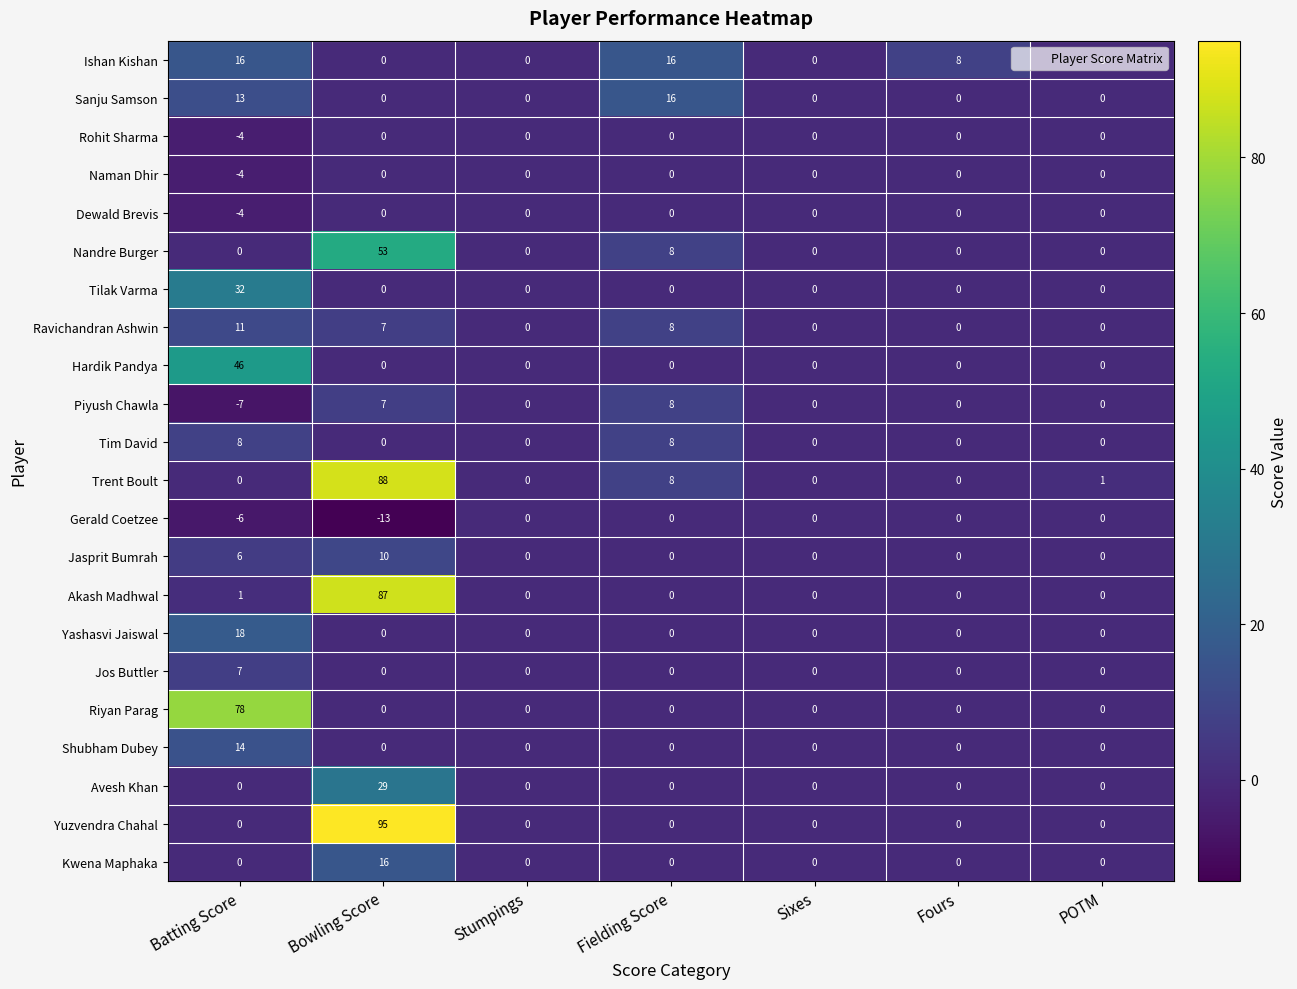

At how many categories does at least one series exceed 88?

1